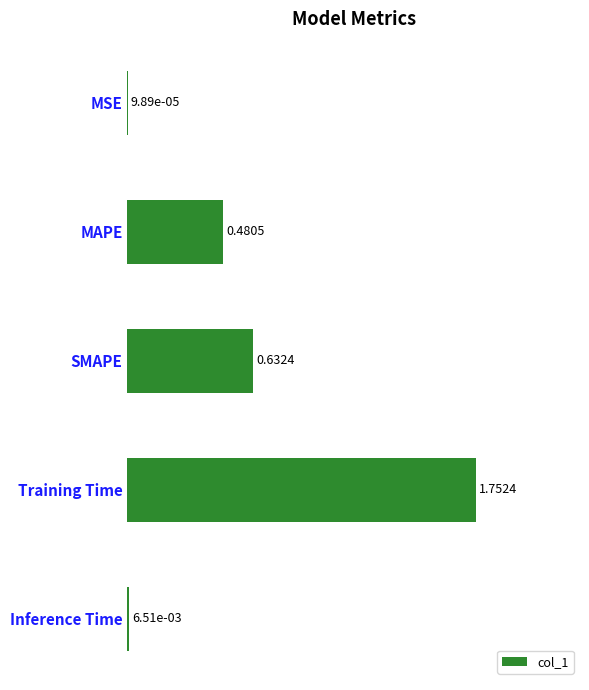

What is the change in value from MSE to MAPE?

+0.5